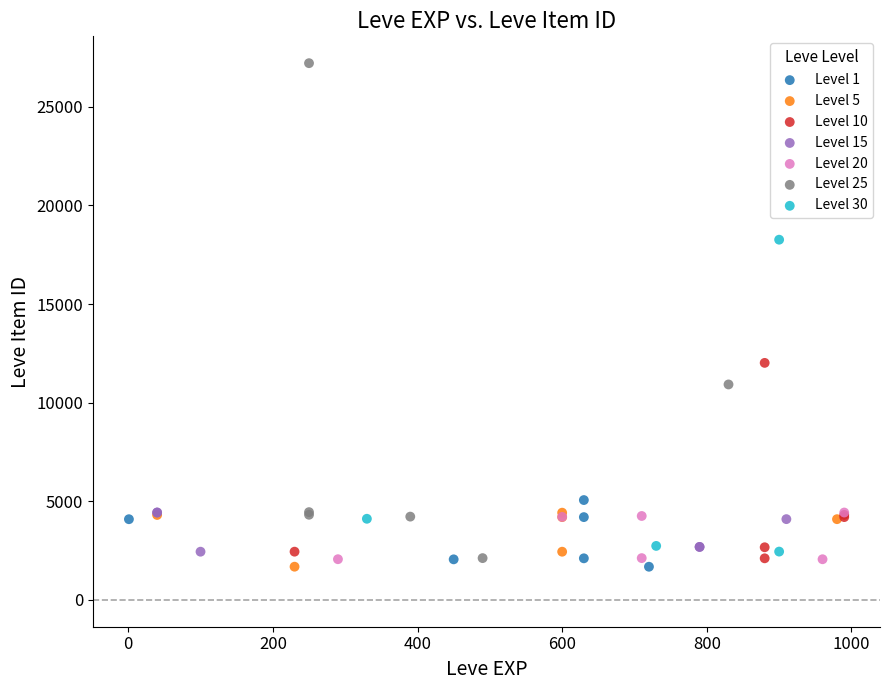

What are all the series names shown in the legend?

Level 1, Level 5, Level 10, Level 15, Level 20, Level 25, Level 30